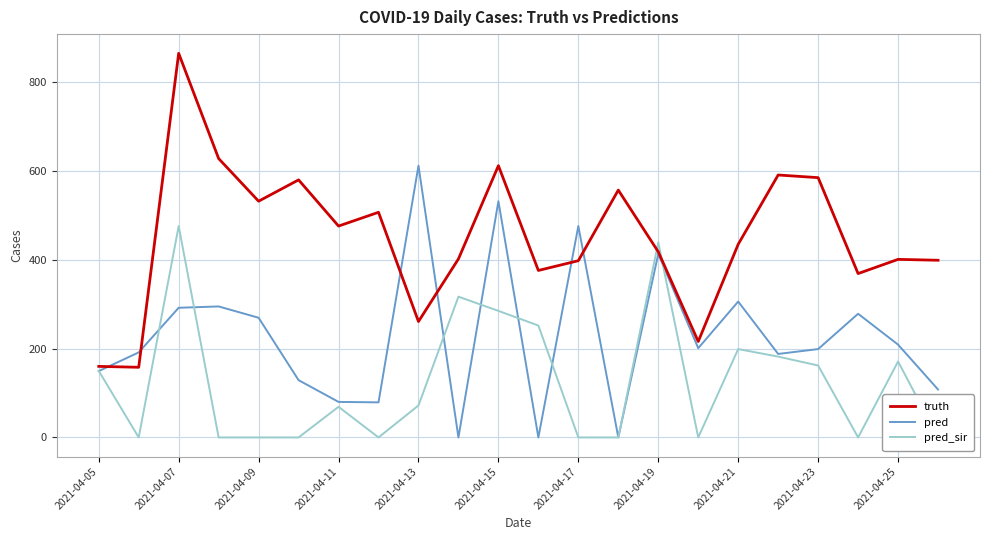

What are all the series names shown in the legend?

truth, pred, pred_sir